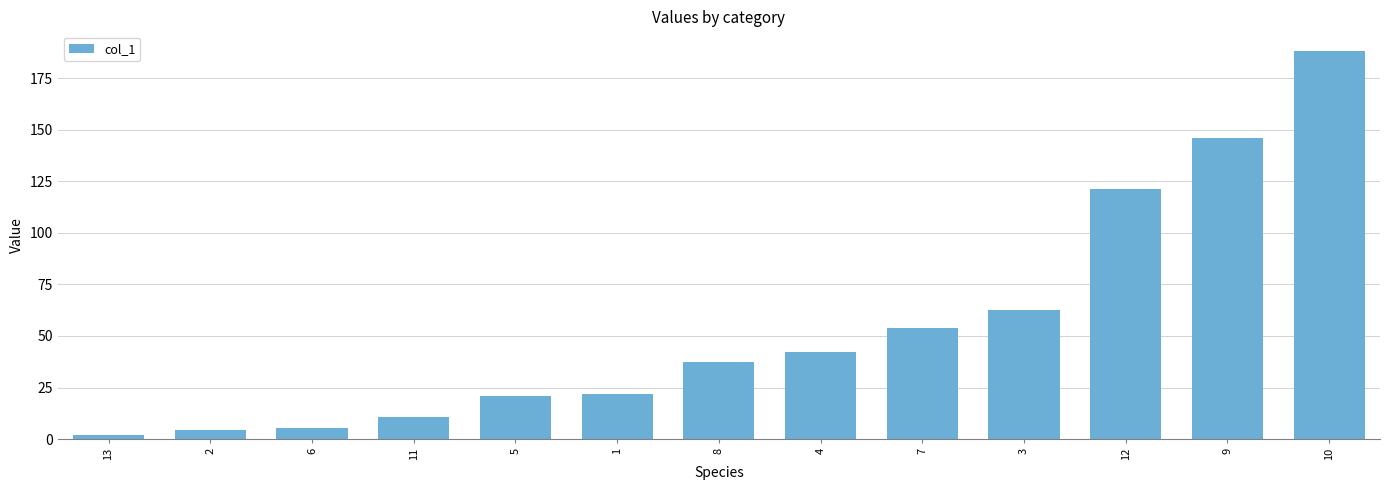

Where does the data first go above 37?

8